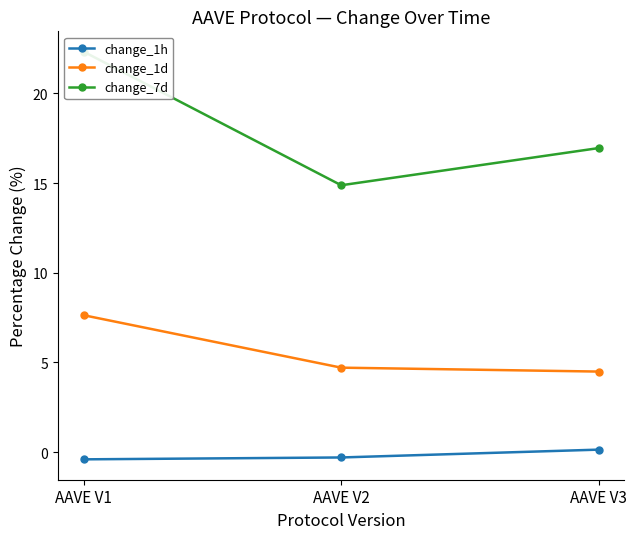

True or false: change_1d has a value of 2.6 at AAVE V2.

False